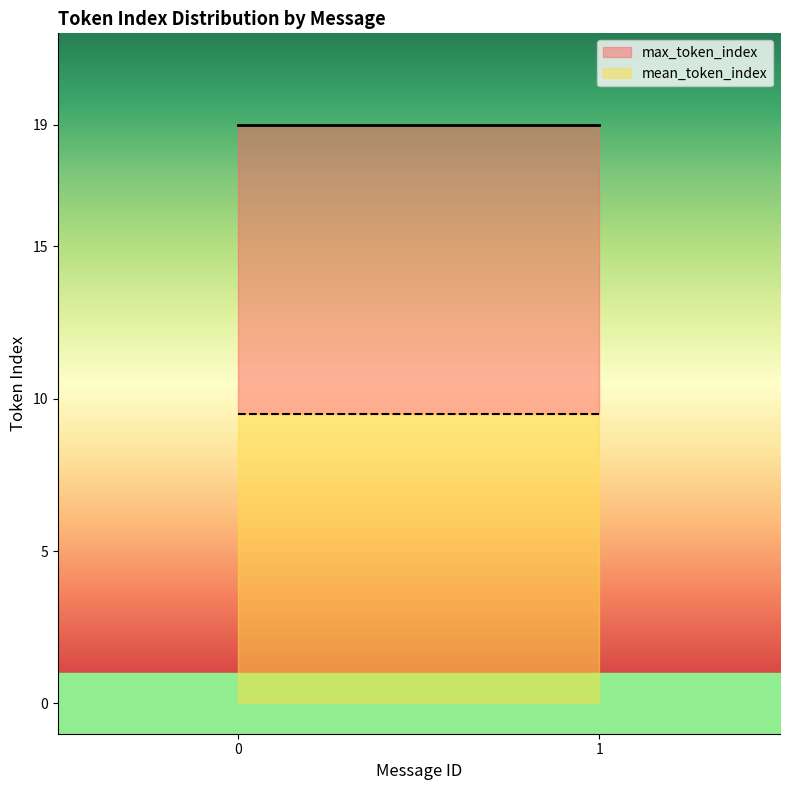

Which series has the widest spread of values?

max_token_index